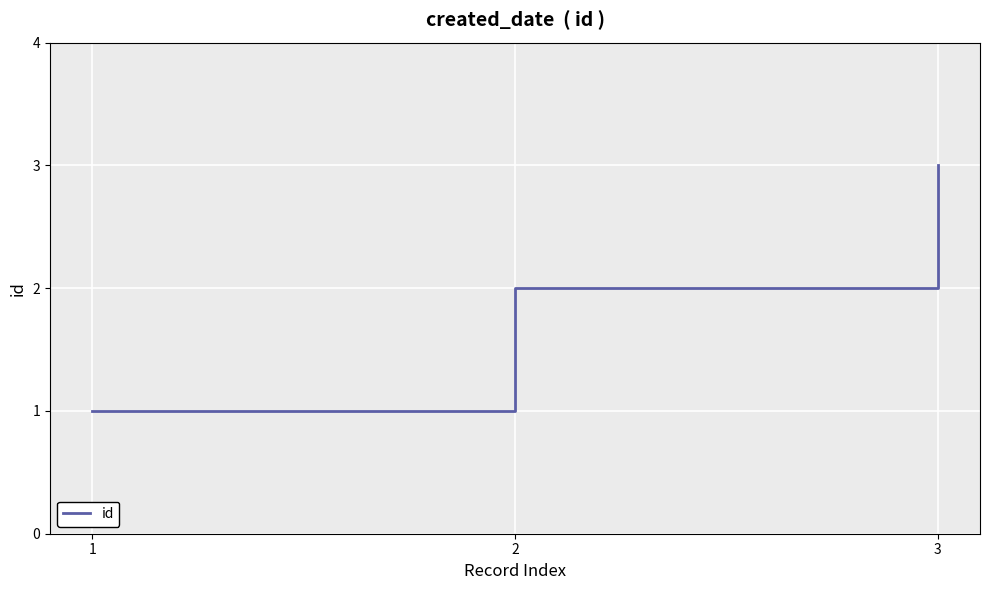

Reading left to right, list all the values displayed in this chart.

1=1	2=2	3=3